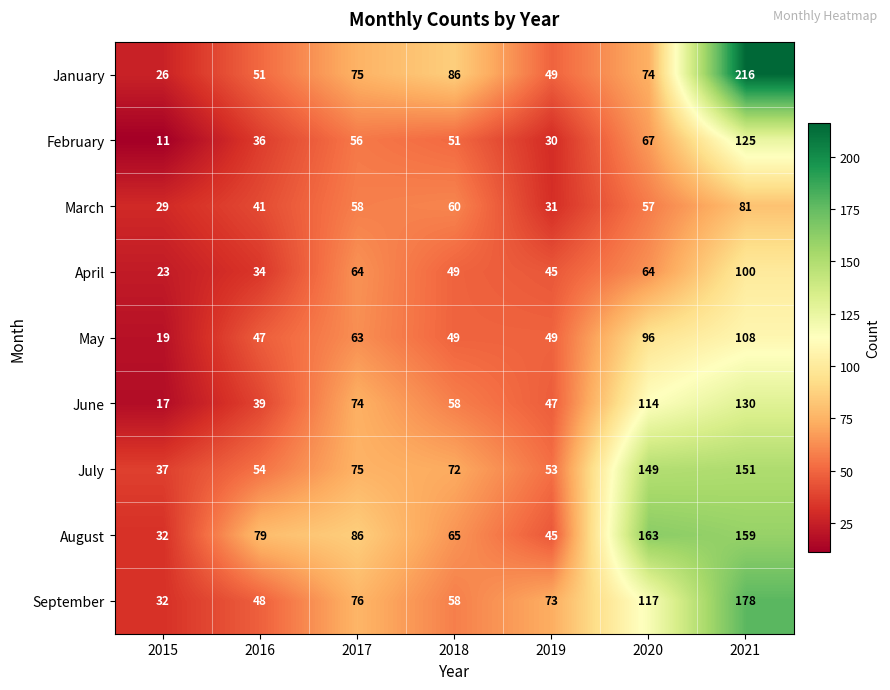

Rank the categories by March value from lowest to highest.

2015, 2019, 2016, 2020, 2017, 2018, 2021